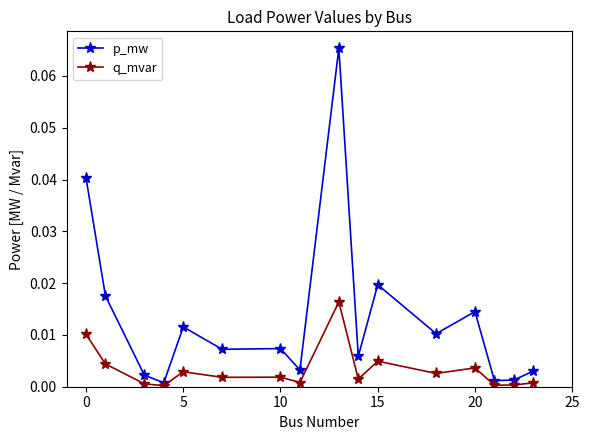

True or false: p_mw has more than 1 interior local peaks.

True